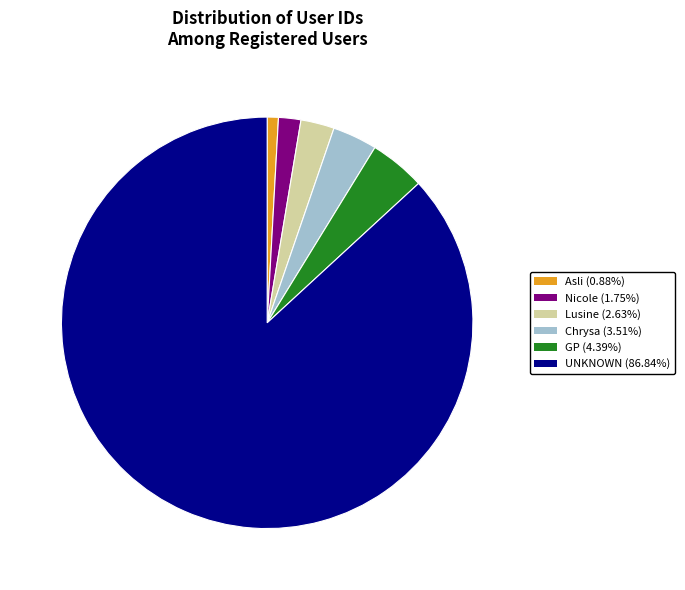

Rank the categories by value from highest to lowest.

UNKNOWN, GP, Chrysa, Lusine, Nicole, Asli